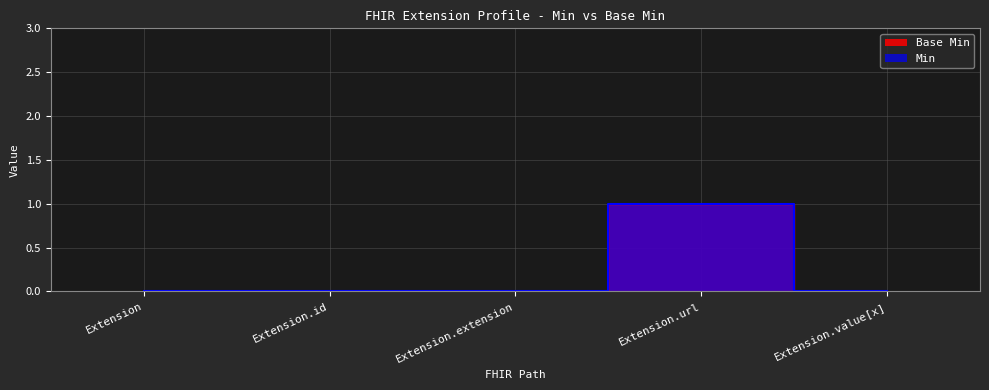

Which has a higher value, Extension.extension or Extension?

Extension.extension